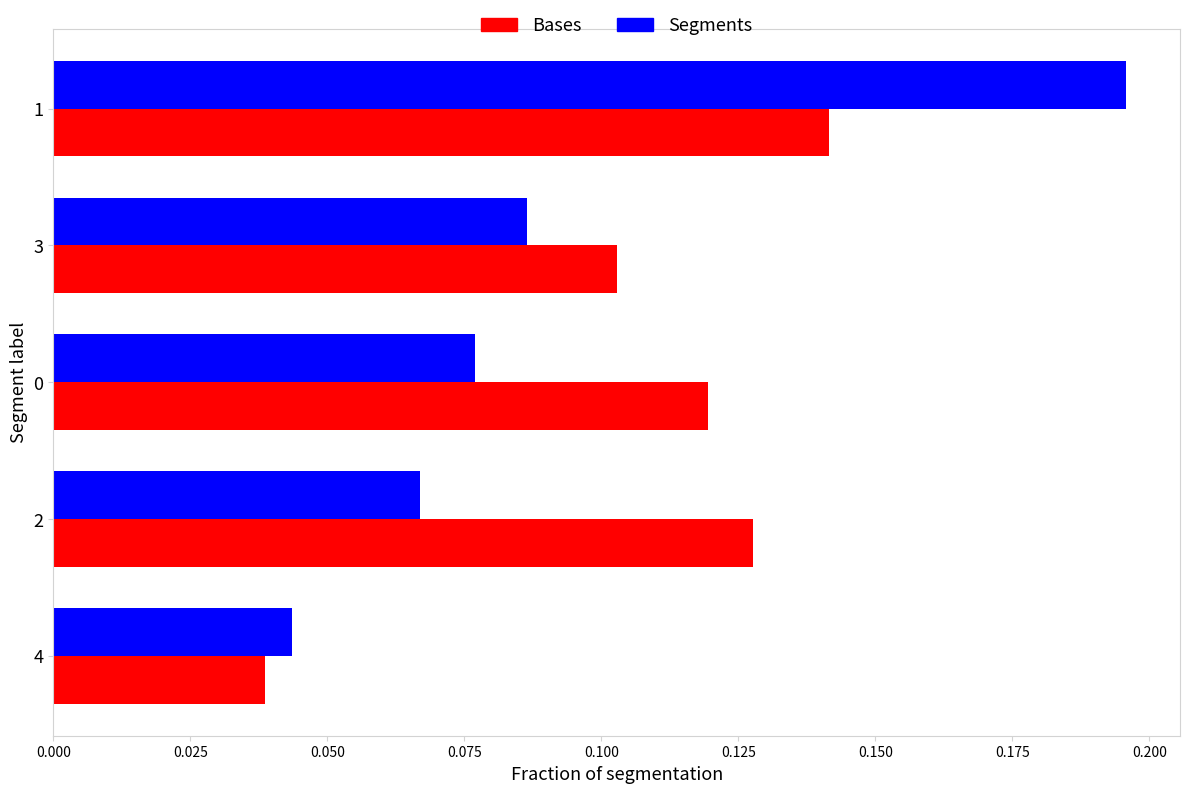

At 3, list the series in order from smallest to largest.

Segments, Bases